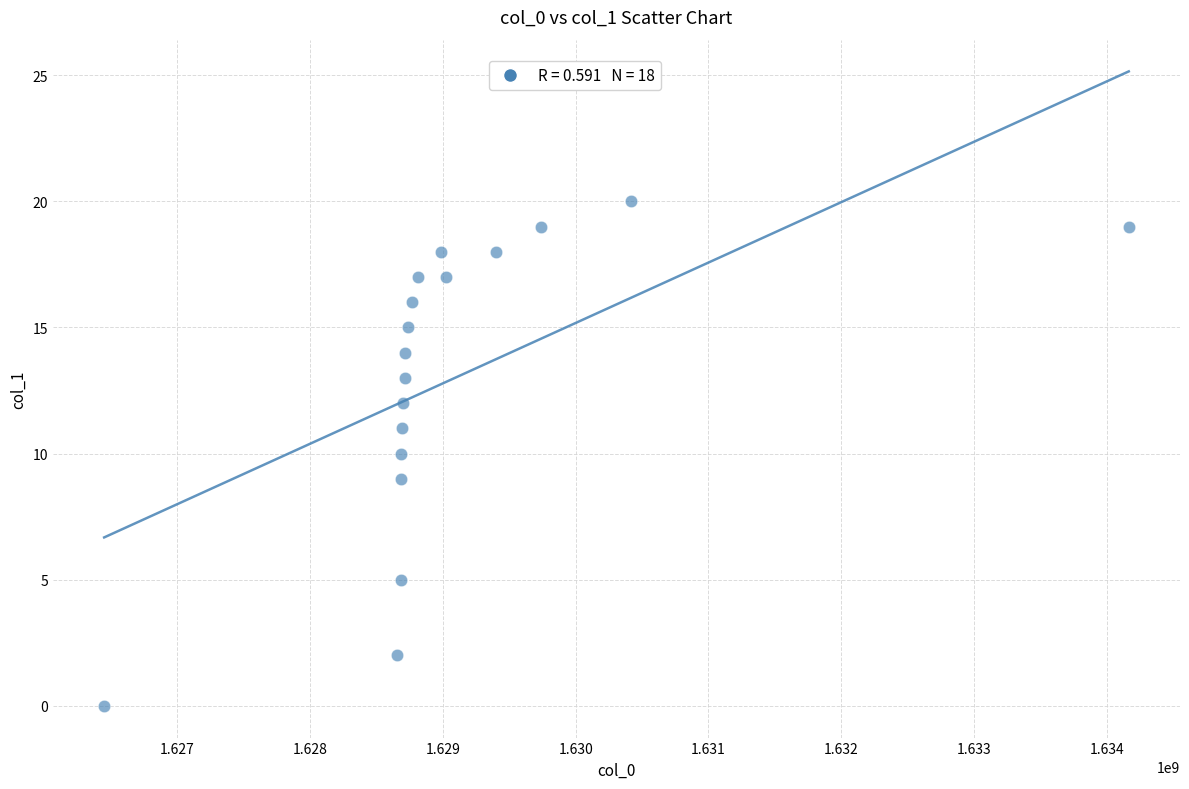

What is the range of X values (max minus min)?

7716566